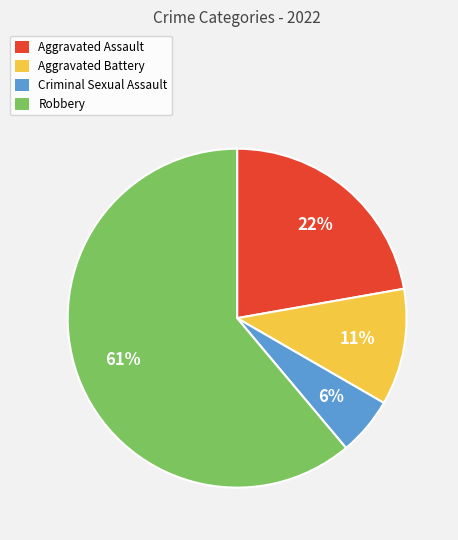

Between Robbery and Criminal Sexual Assault, which is larger?

Robbery